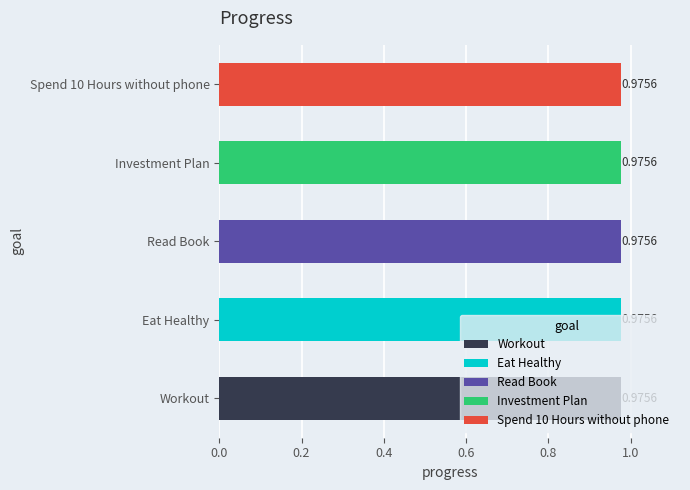

How many series are shown in this chart?

5